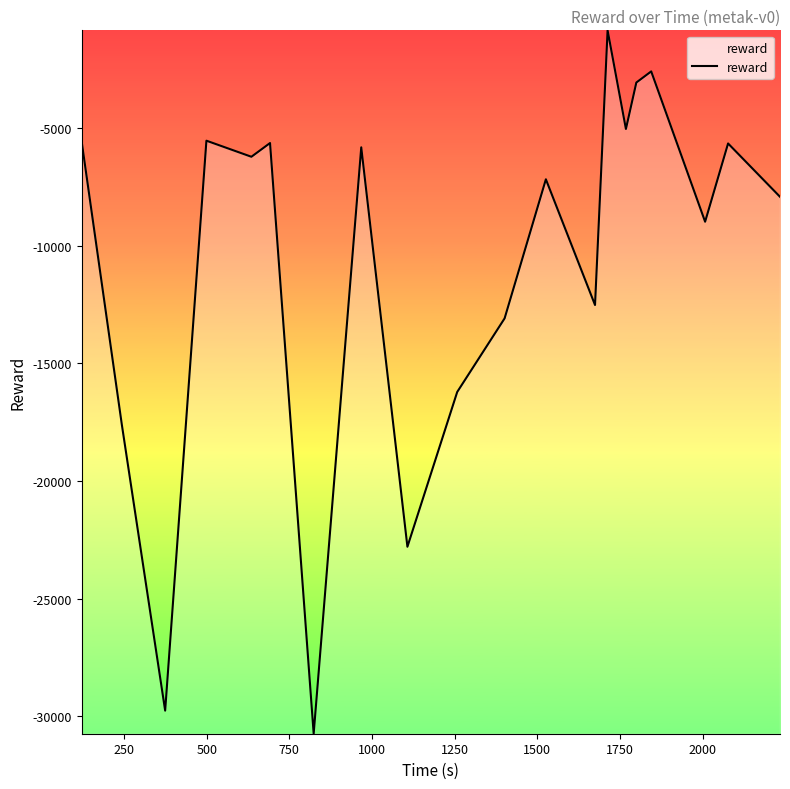

What is the smallest value displayed?

-30752.2